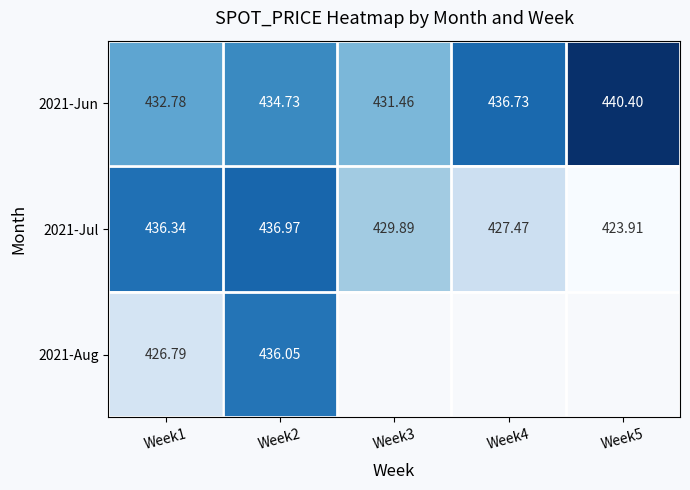

At which label does 2021-Jun first exceed 434?

Week2